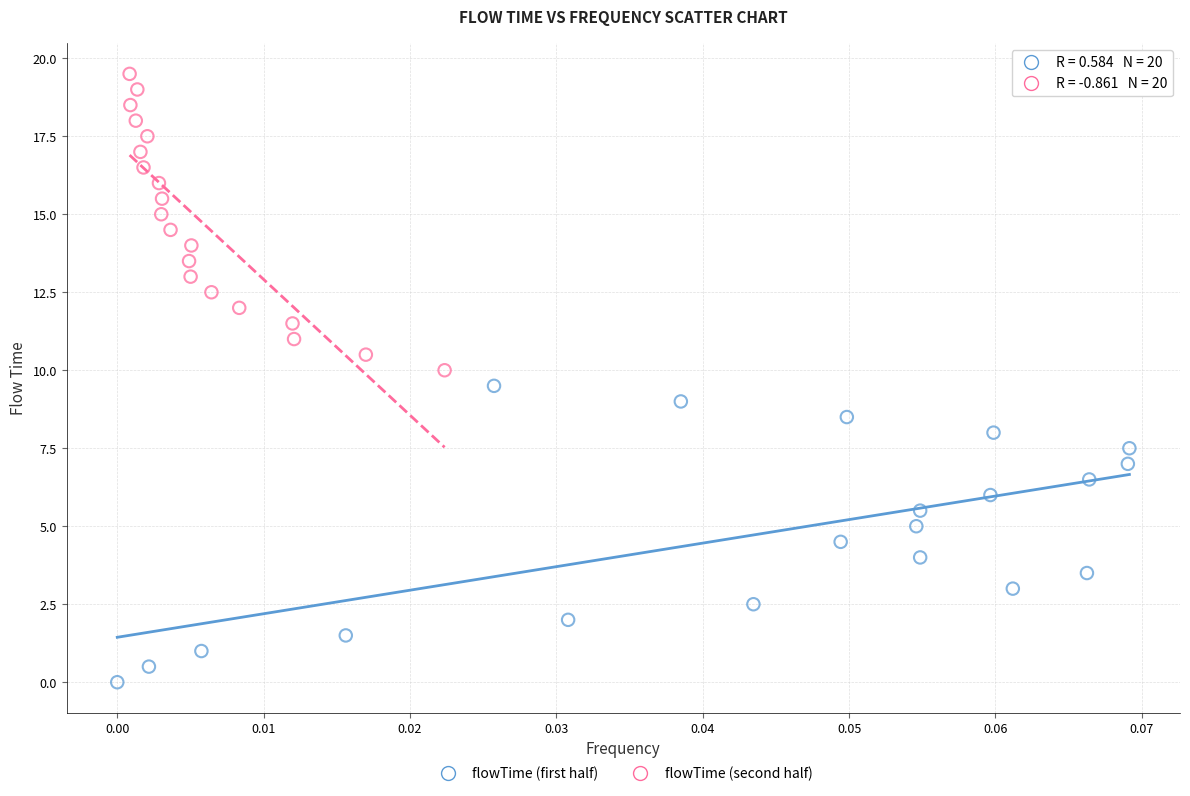

Which series reaches the minimum Y coordinate?

flowTime (first half)